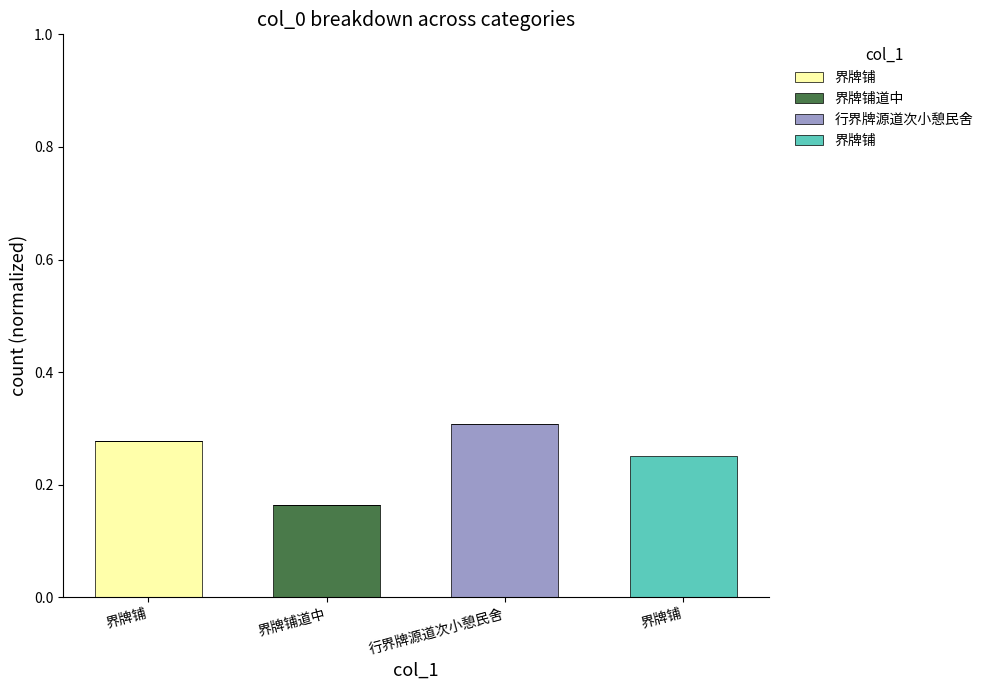

True or false: 界牌铺 has a value of 0.1 at 界牌铺.

False